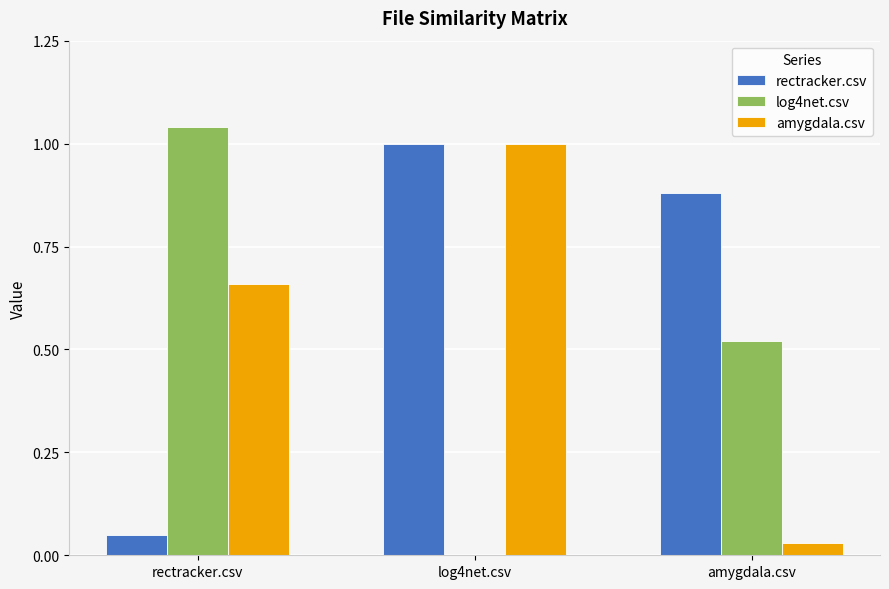

What is the sum of the rectracker.csv values at log4net.csv and amygdala.csv?

1.9